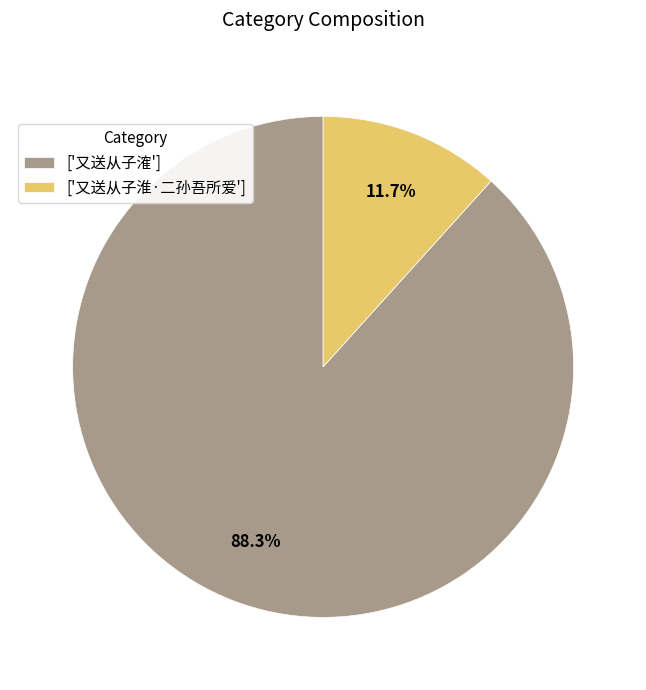

Combined, what portion of the pie is ['又送从子㴶'] and ['又送从子淮·二孙吾所爱']?

100.0%